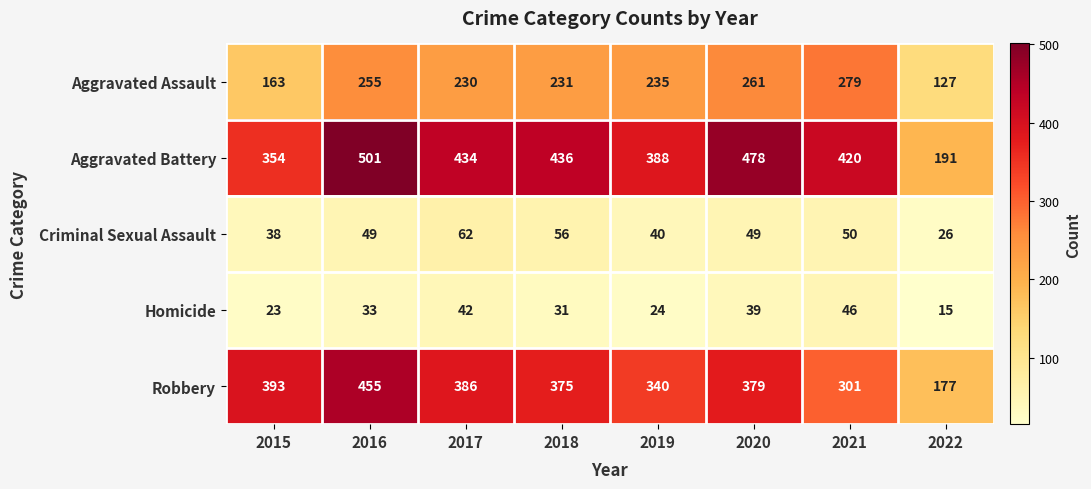

What is the spread (max minus min) of values at 2016?

468